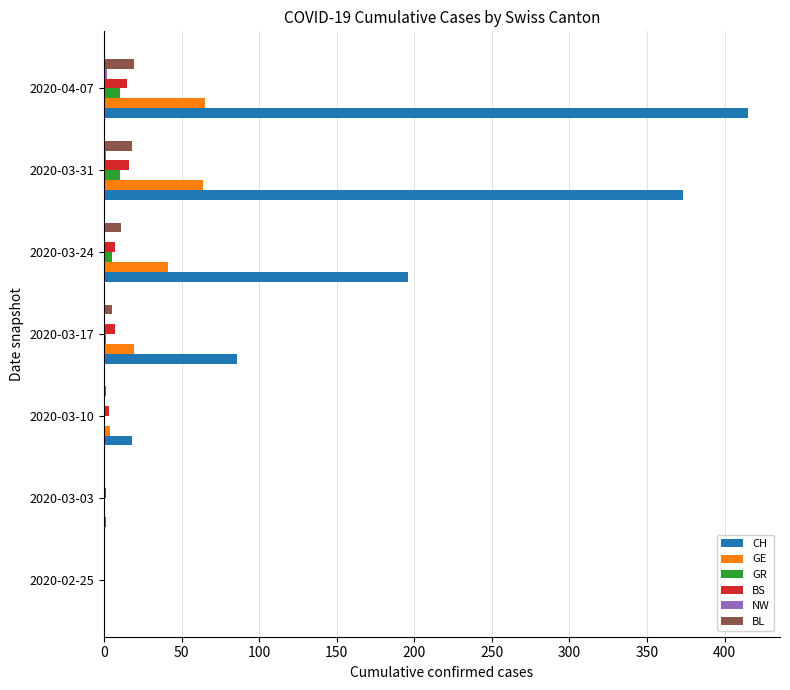

What is the sum of all BL values?

54